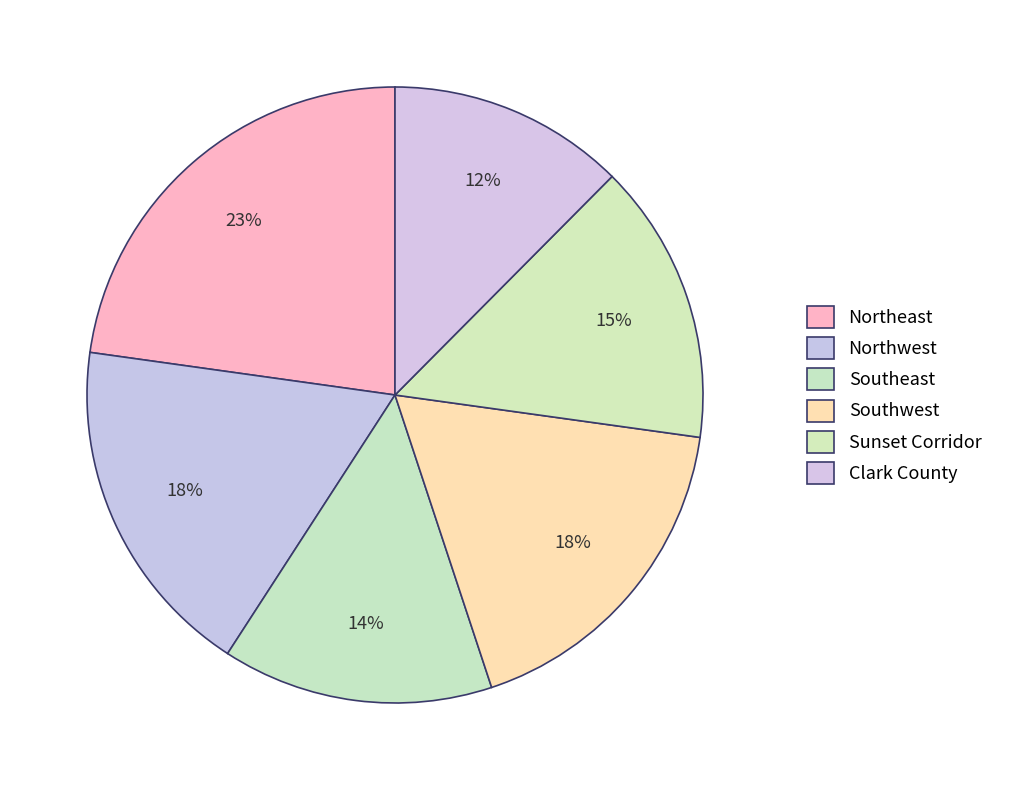

How many segments does this pie chart have?

6